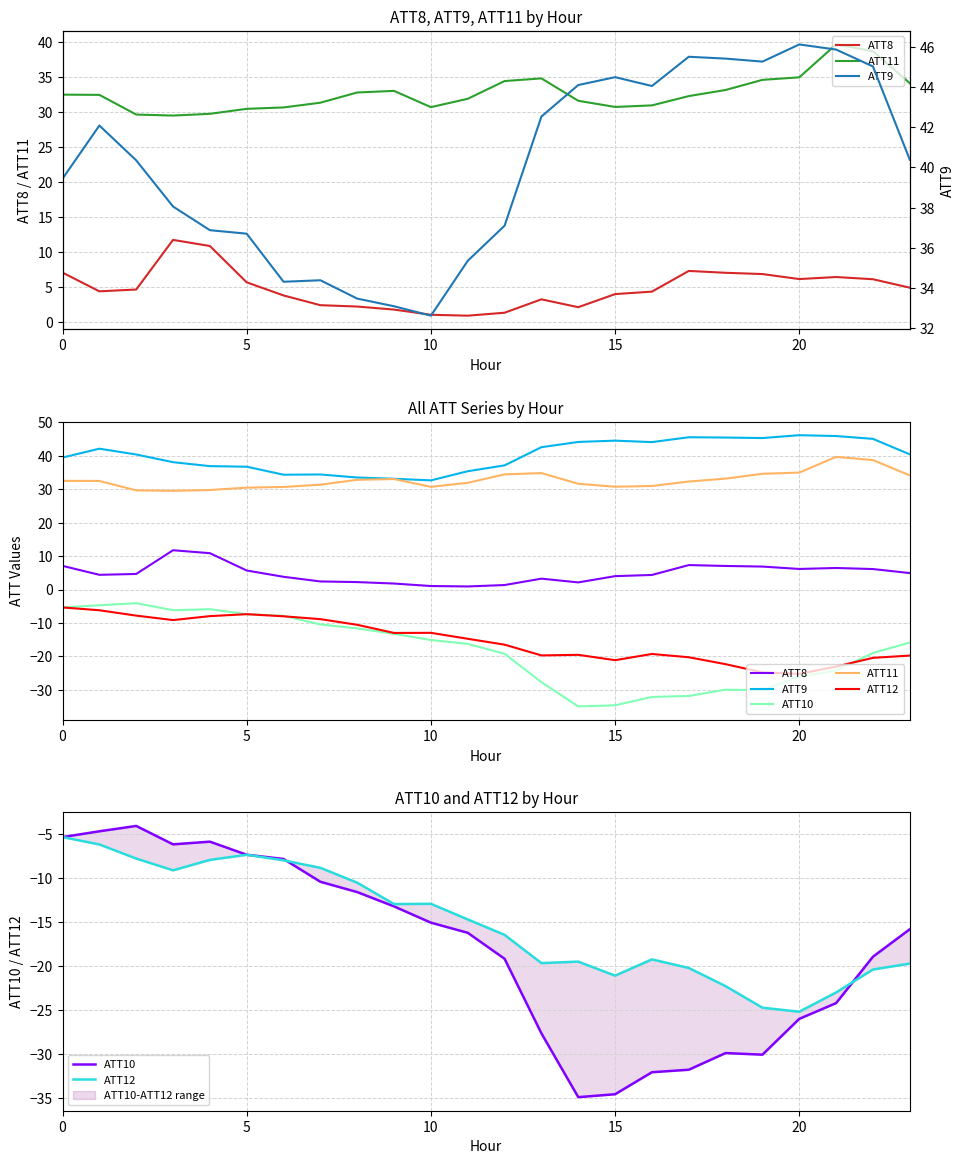

What are all the series names shown in the legend?

ATT8, ATT11, ATT9, ATT10, ATT12